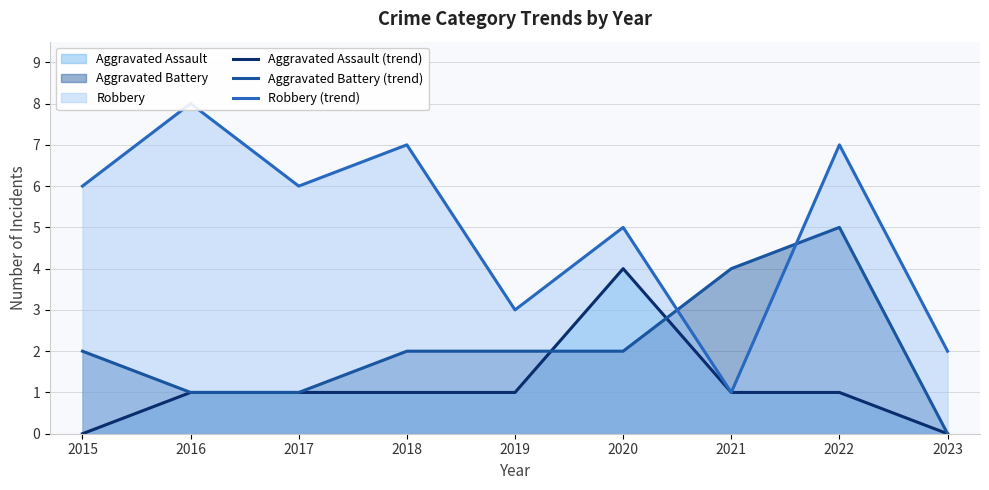

Which series has the largest total across all categories?

Robbery (trend)